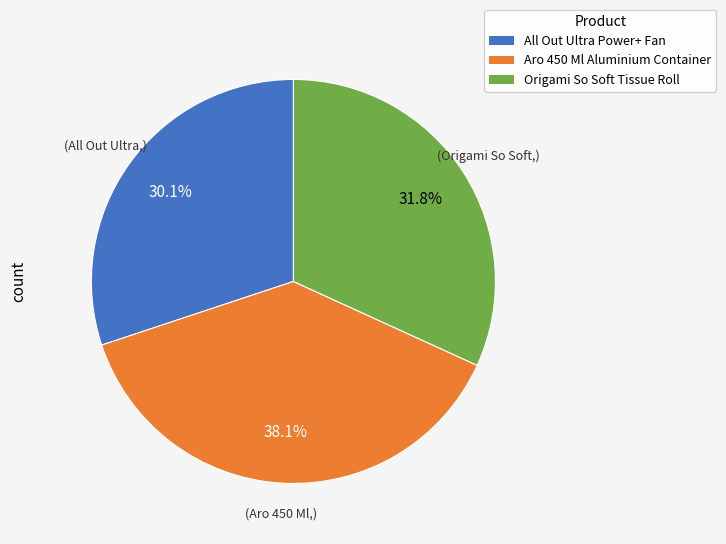

How many segments does this pie chart have?

3